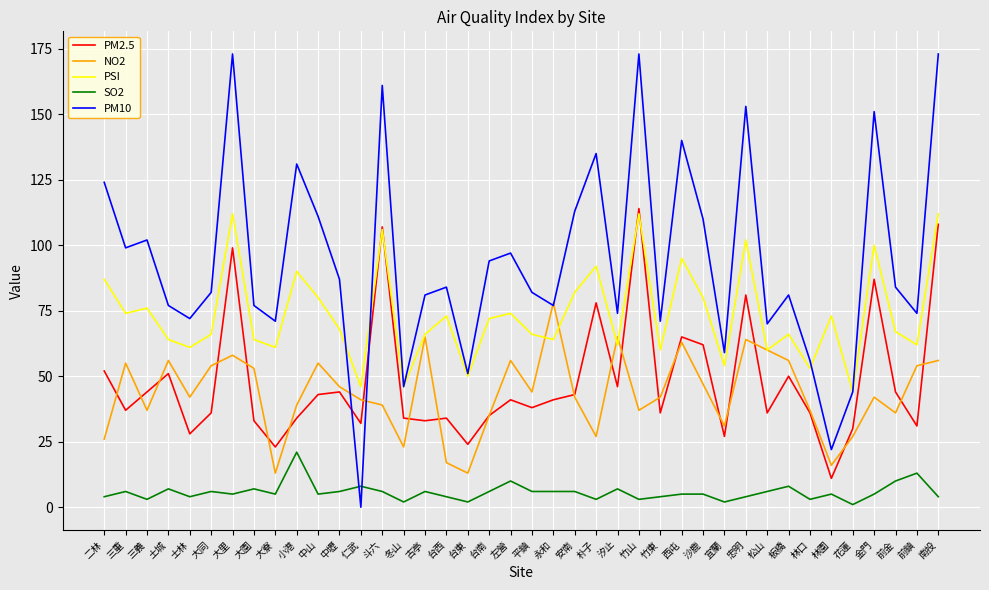

Where does the PM10 series first go above 84?

二林